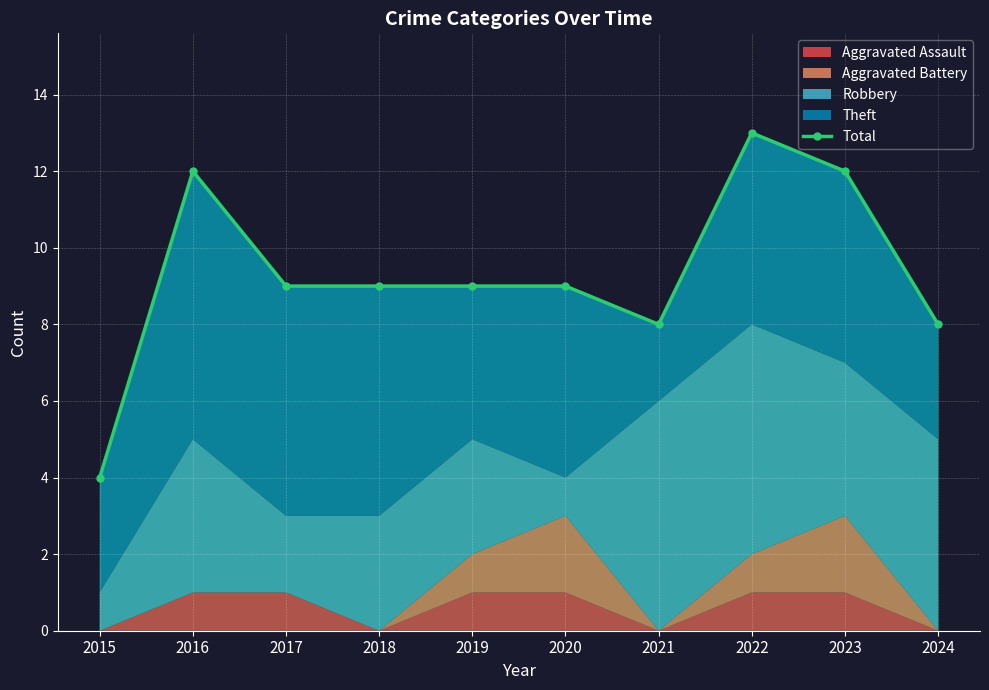

What is the value of the 6th point from the left?

9